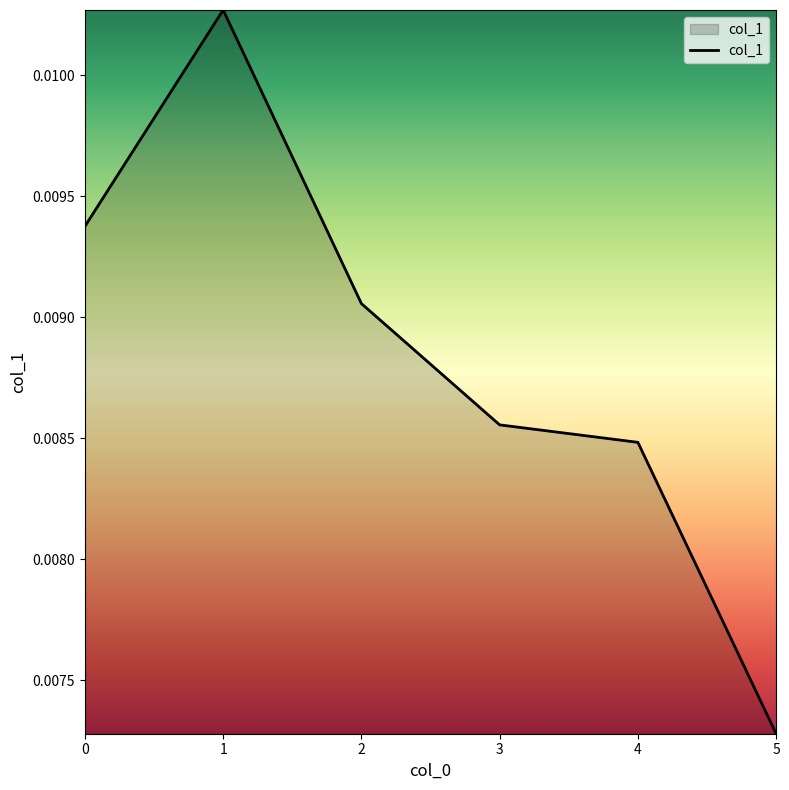

At which category does the chart reach its minimum across all series?

5